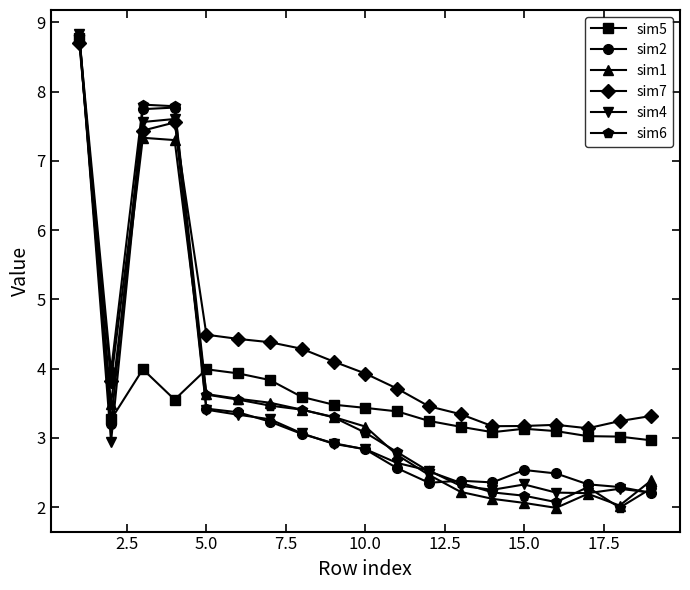

True or false: sim6 has more than 0 interior local peaks.

True